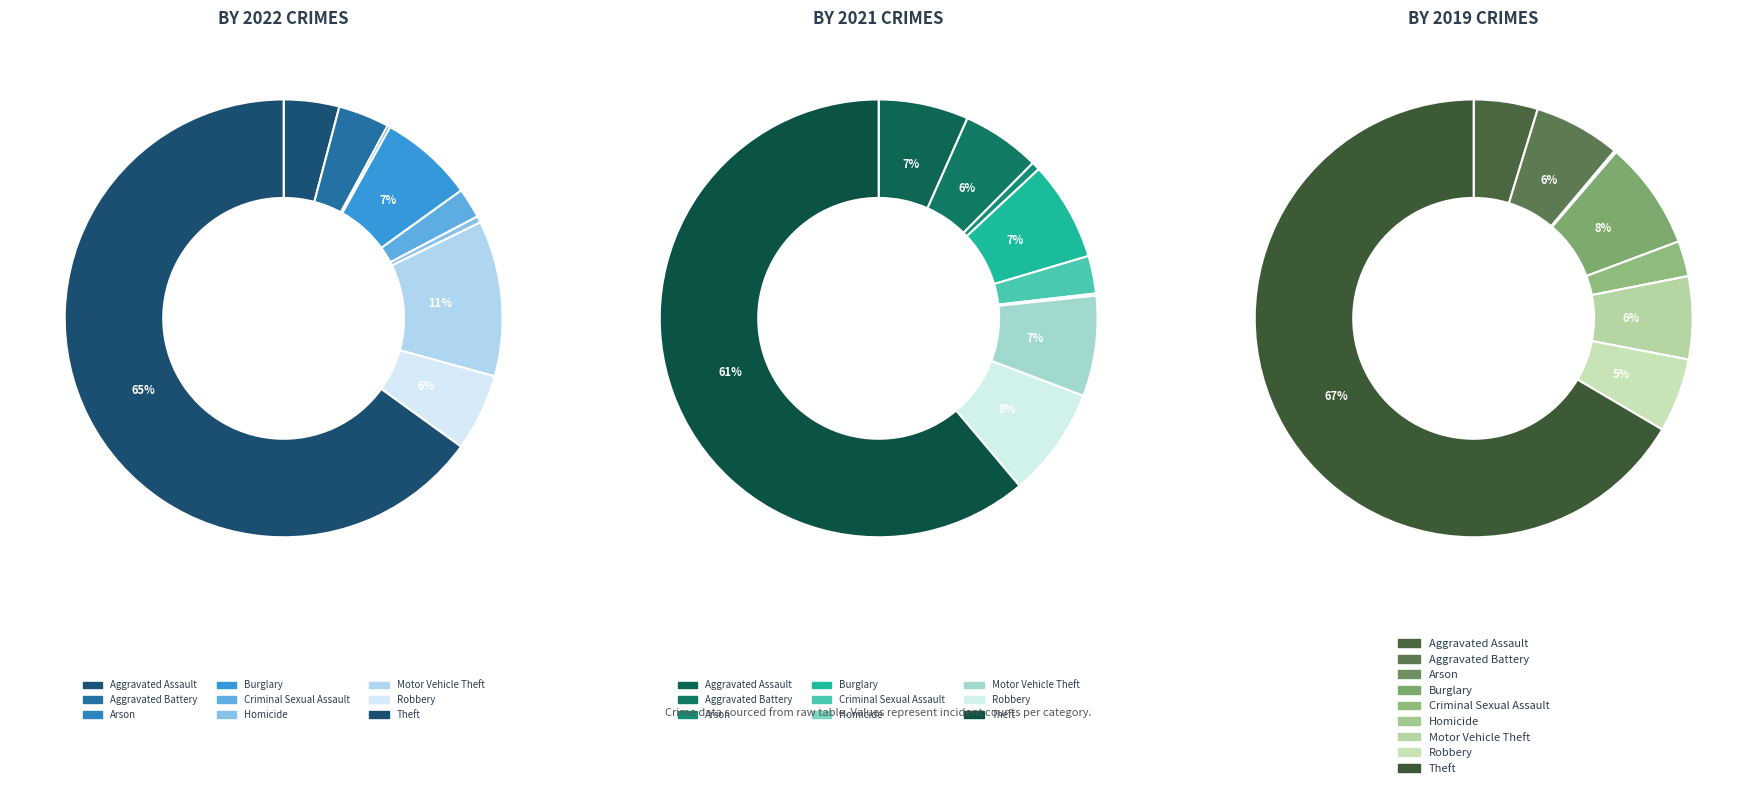

Does any single category account for the majority?

Yes